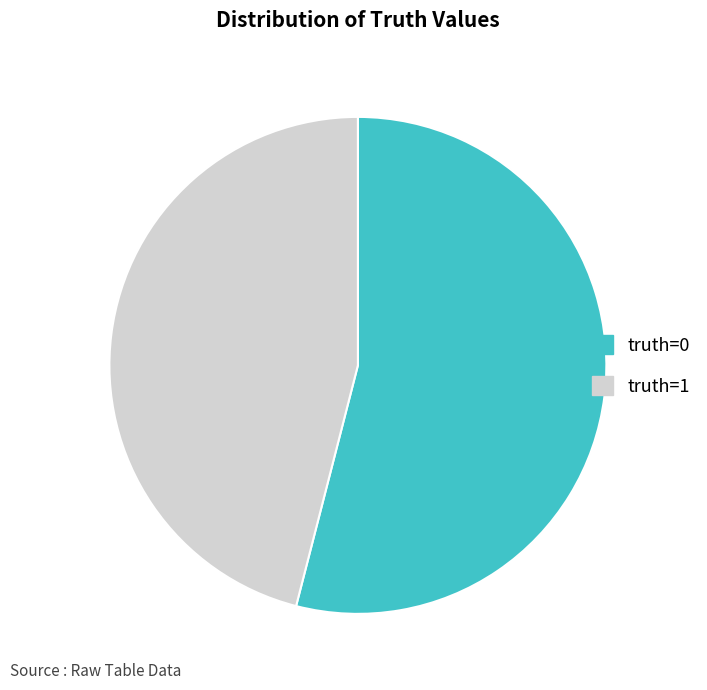

Is the sum of truth=1 and truth=0 greater than half?

Yes